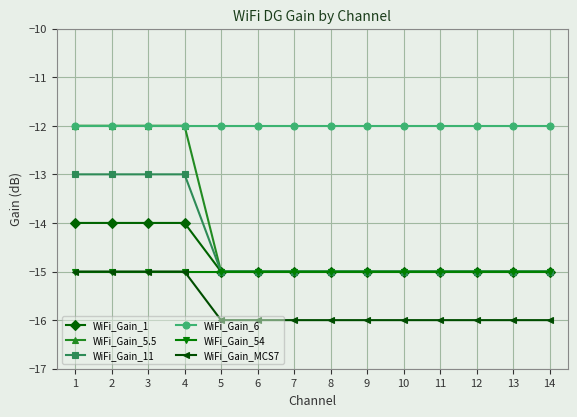

True or false: WiFi_Gain_6 and WiFi_Gain_54 intersect in this chart.

False